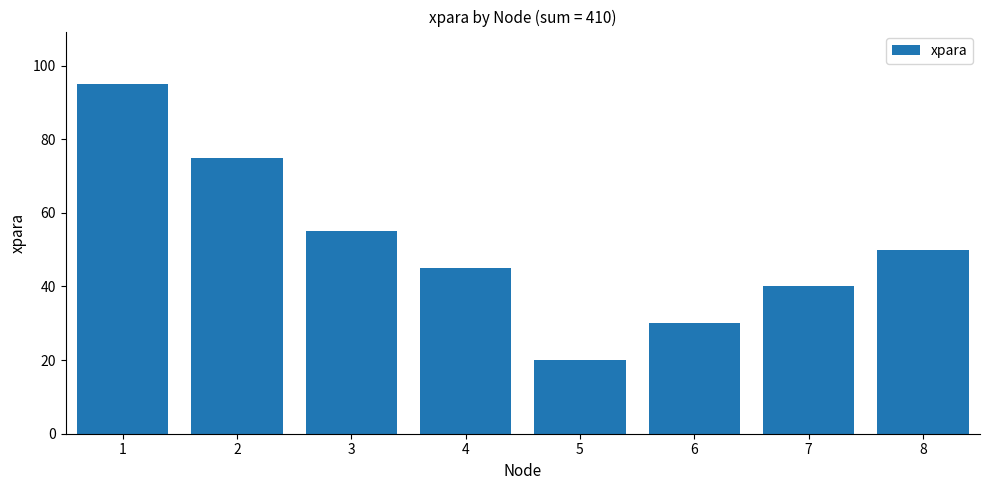

How many distinct data groups are displayed?

1